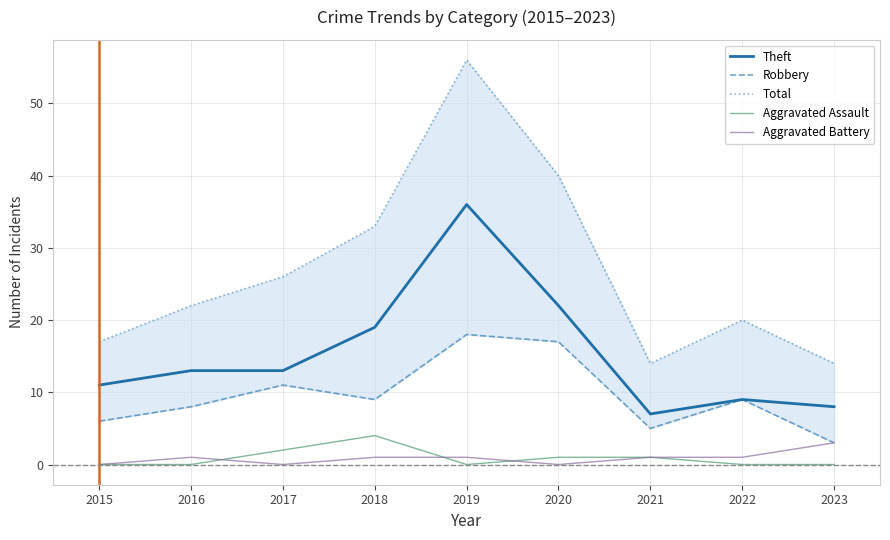

How many values in the Theft series are below 13?

4